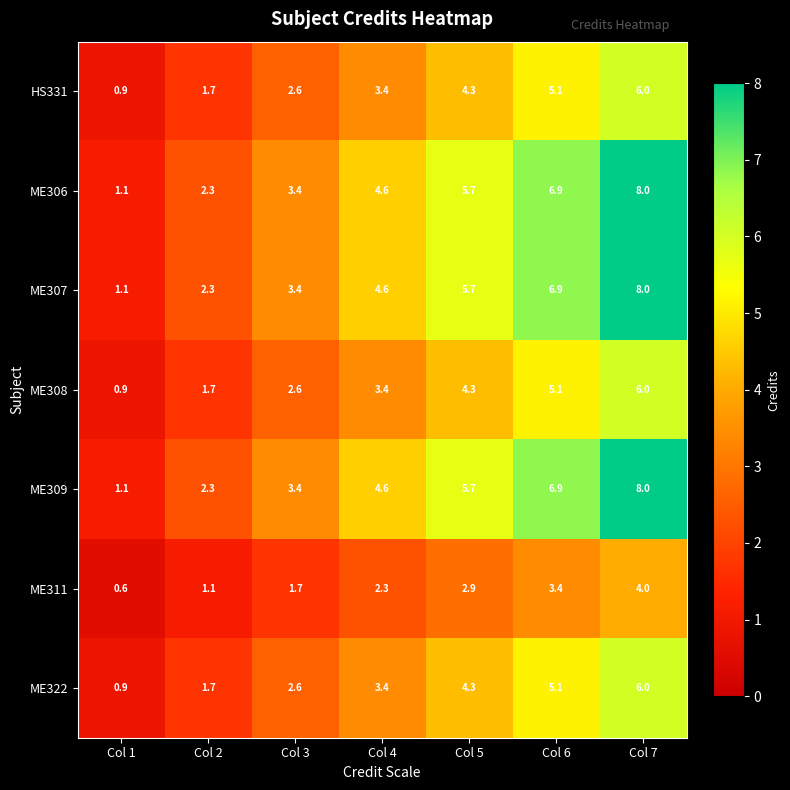

What value does the ME308 series have at Col 2?

1.7